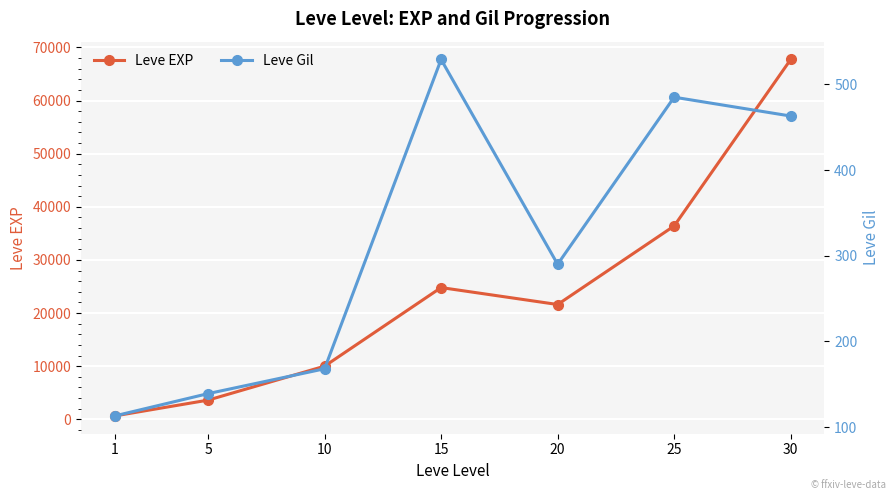

True or false: Leve Gil and Leve EXP cross at least once.

False